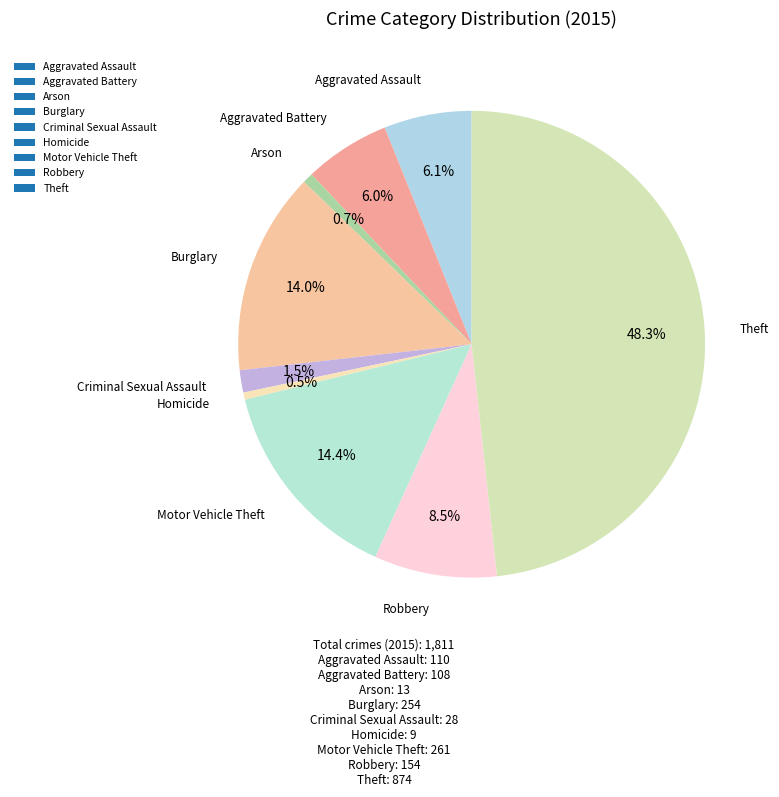

Between Theft and Criminal Sexual Assault, which is larger?

Theft